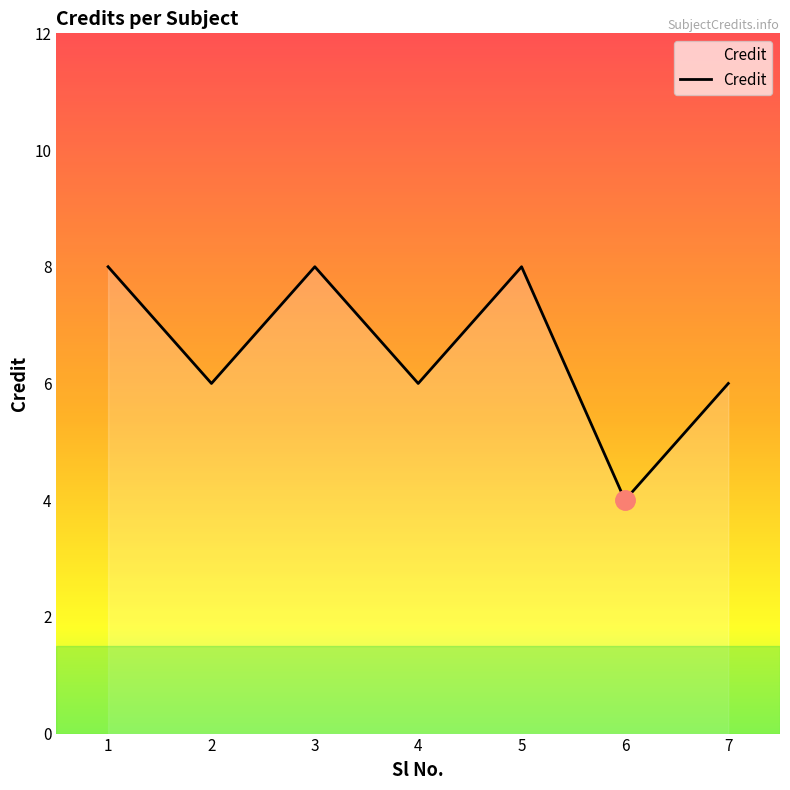

What is the average value?

7